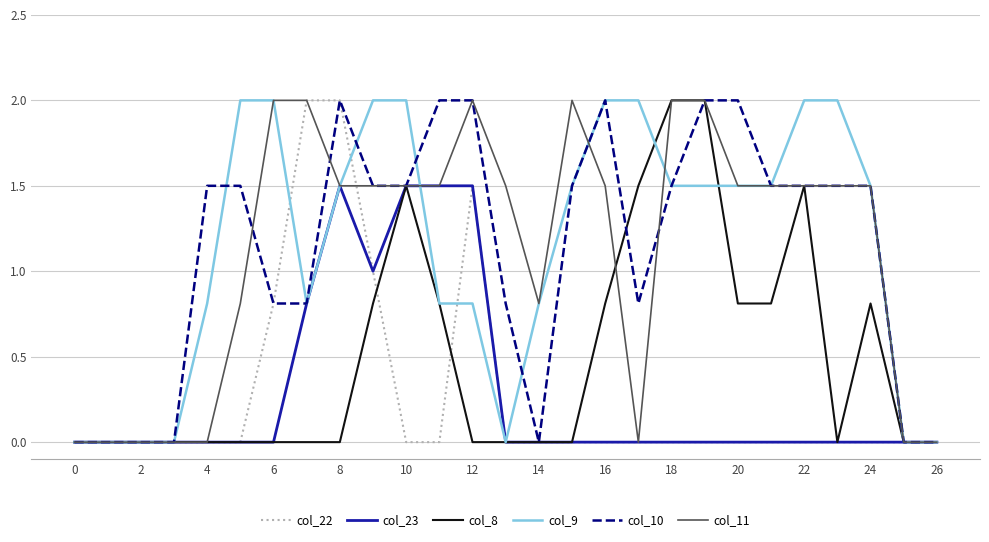

What is the maximum value for col_23?

1.5